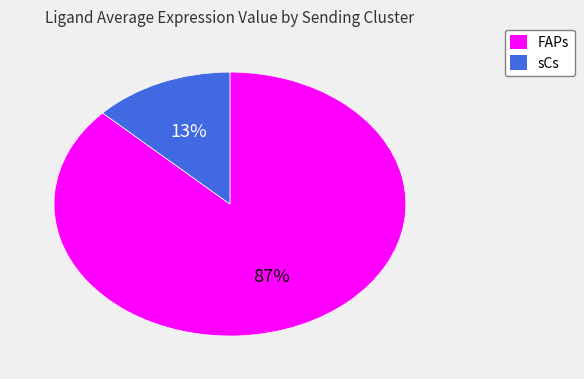

To the nearest percent, what percentage of the pie is sCs?

13%